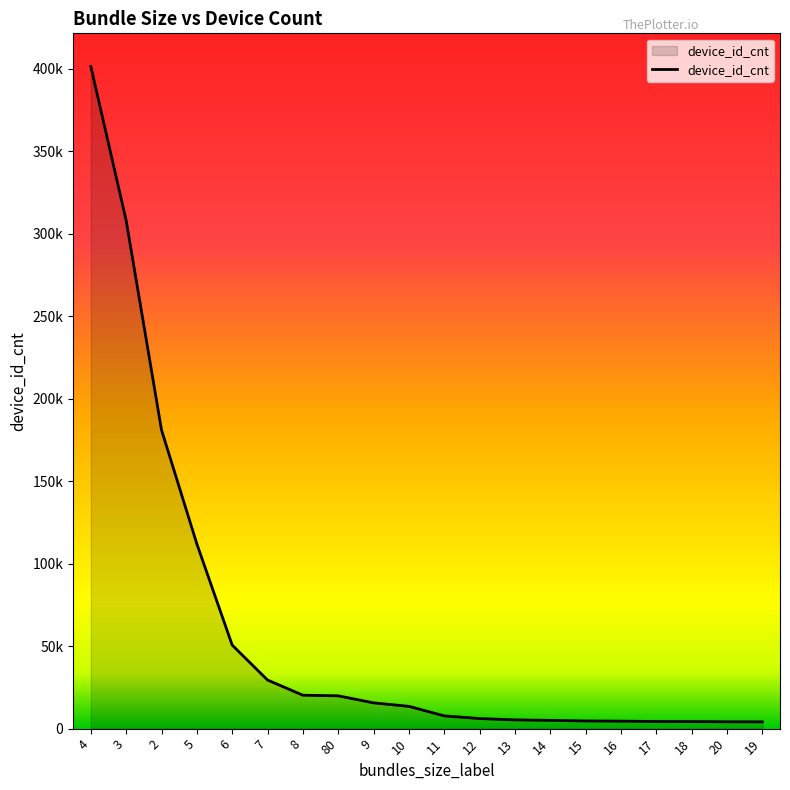

True or false: the data shows 10112 at 7.

False